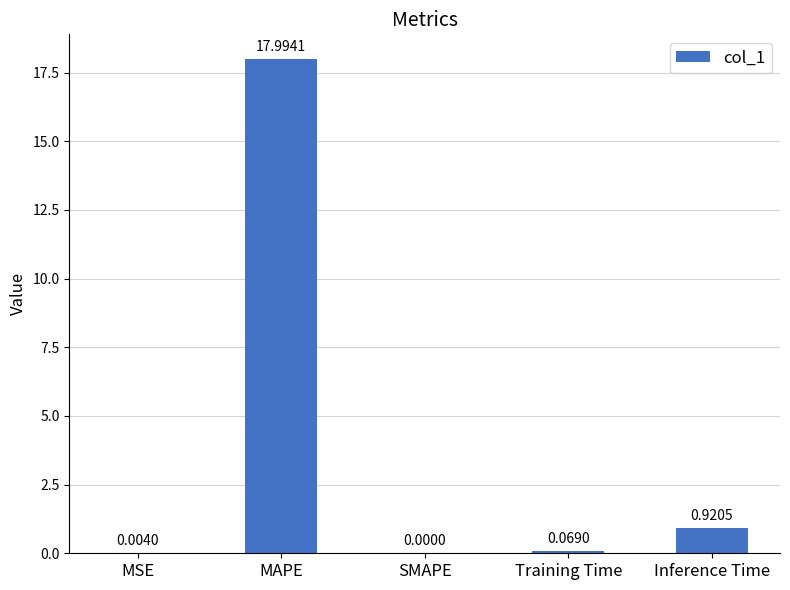

Count the number of values greater than 0.

4